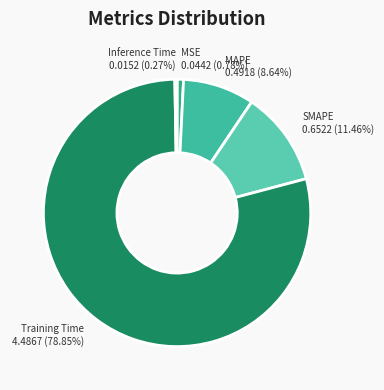

True or false: SMAPE accounts for 11% of the total.

True